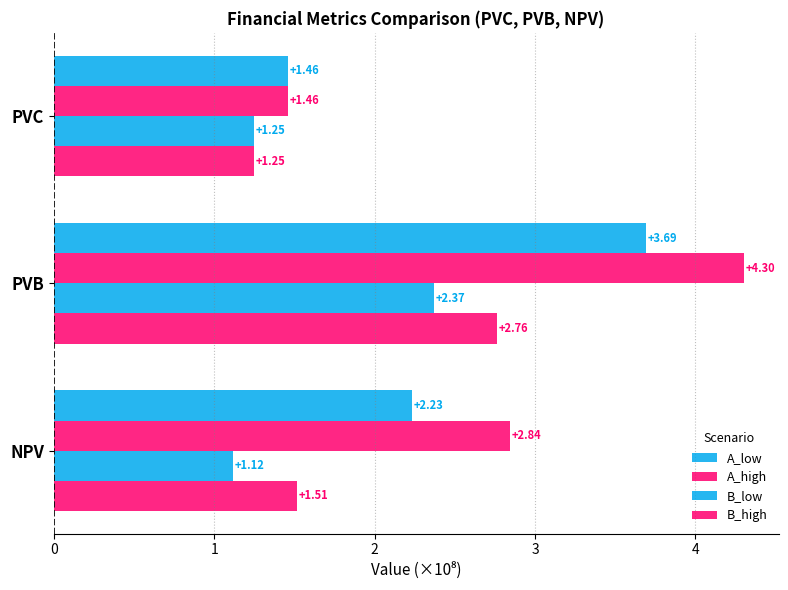

What is the minimum value for B_low?

1.1